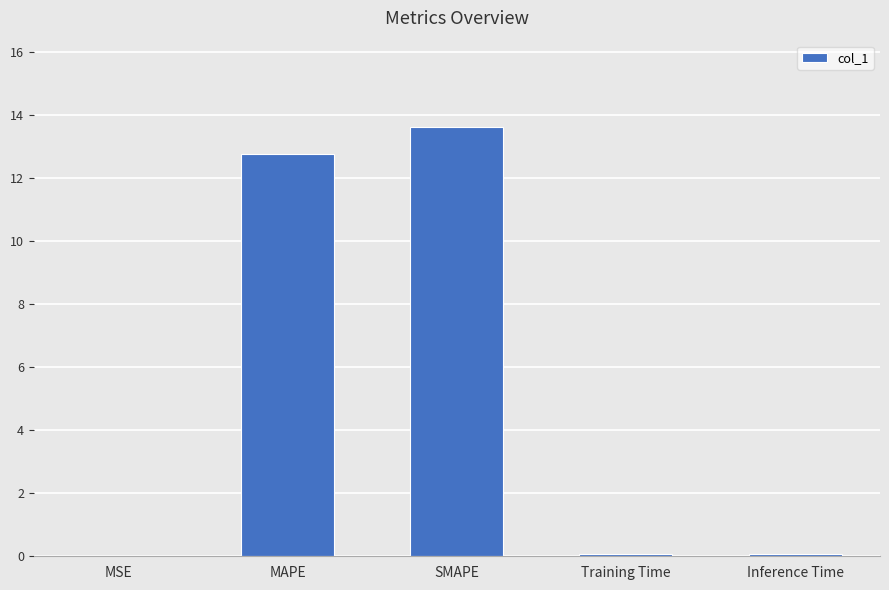

At which category does the chart reach its peak across all series?

SMAPE